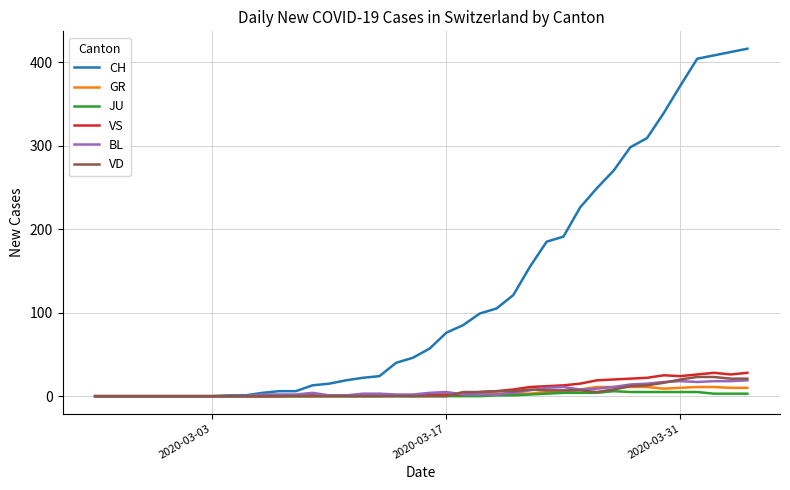

Which series has the widest spread of values?

CH